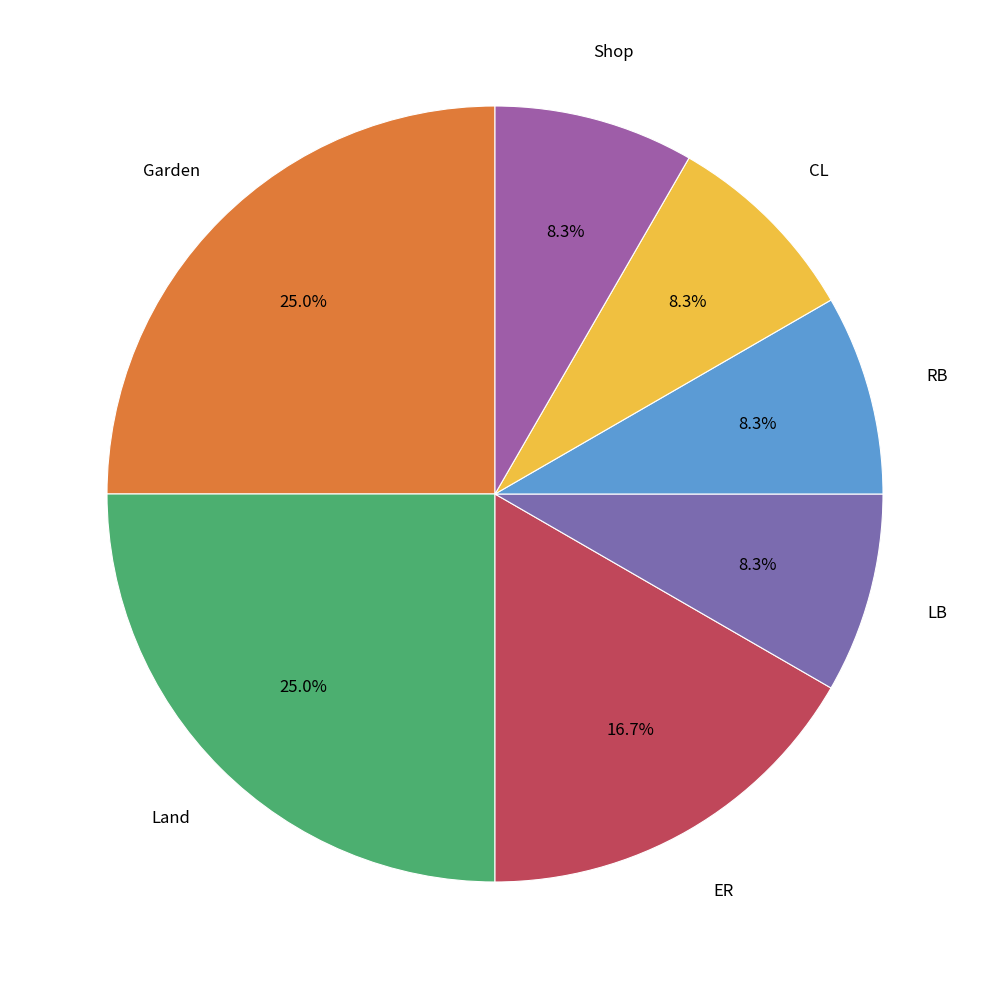

To the nearest percent, what is the average slice percentage?

14%